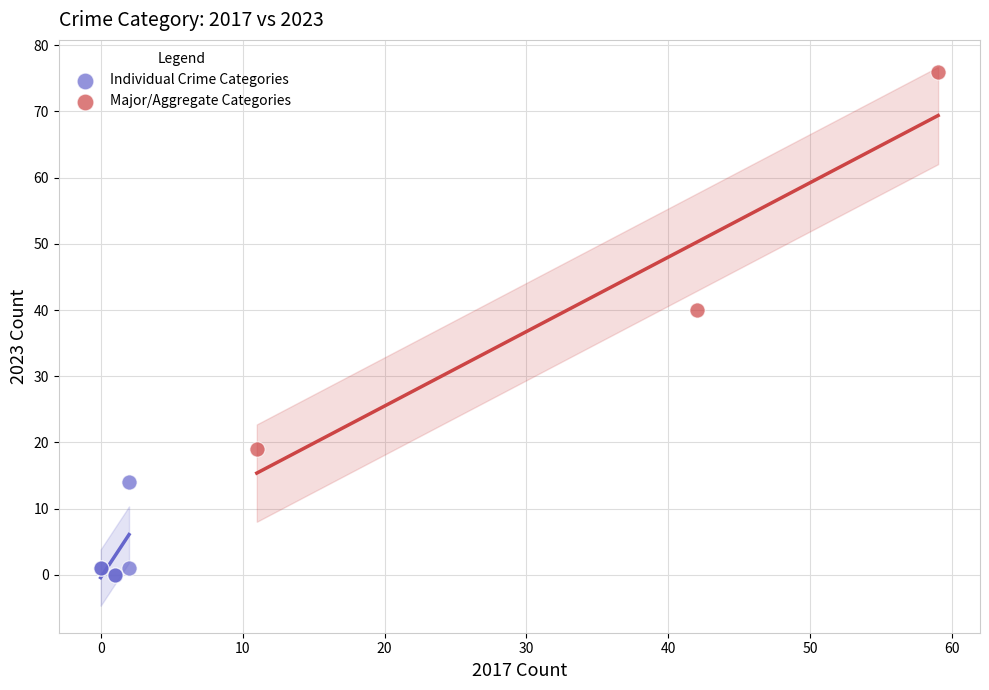

Which series has the largest Y range (max minus min)?

Major/Aggregate Categories